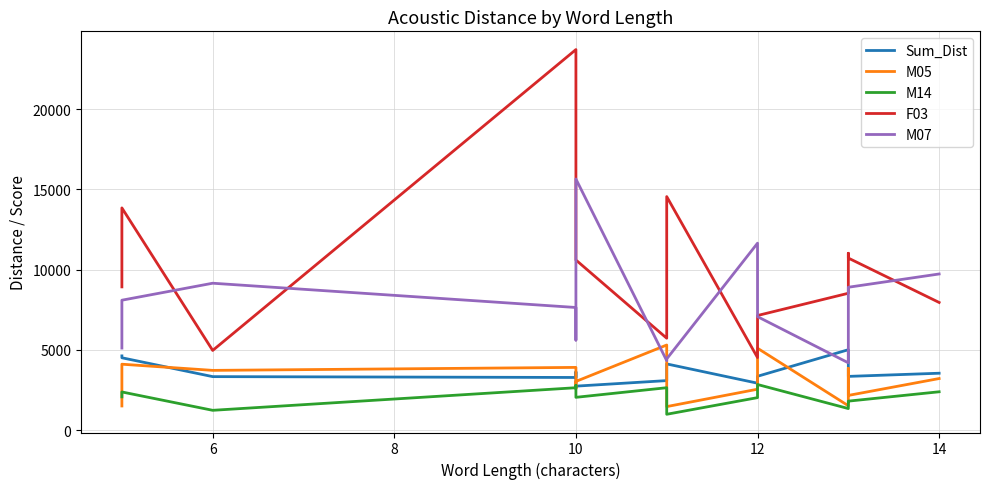

How many values in the M05 series are below 3210?

7